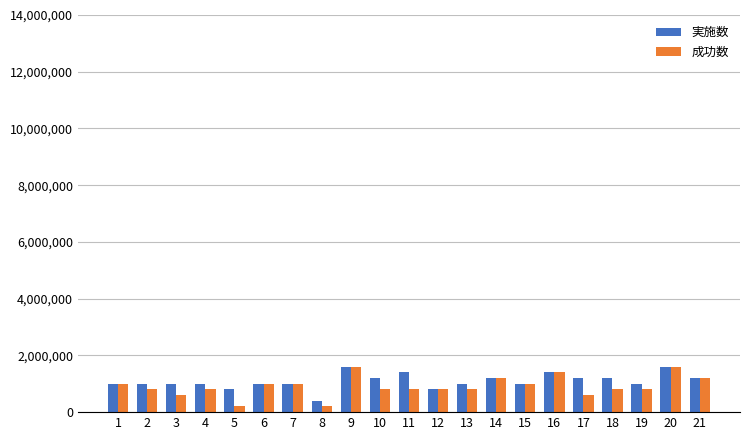

How many 成功数 values are between 800000 and 1000000?

12